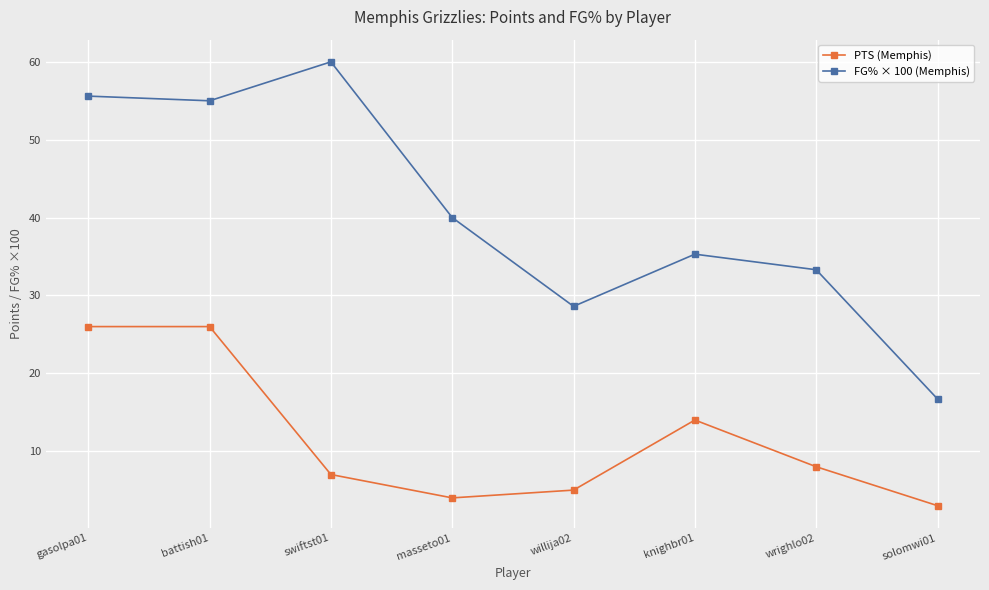

What is the greatest value displayed?

60.0